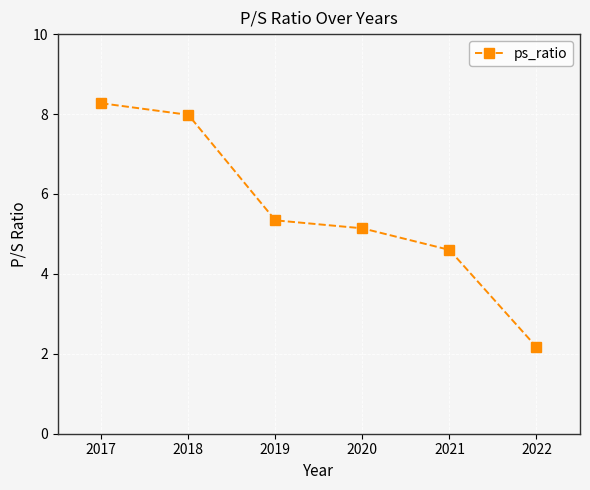

Reading left to right, list all the values displayed in this chart.

2017=8.3	2018=8.0	2019=5.3	2020=5.1	2021=4.6	2022=2.2